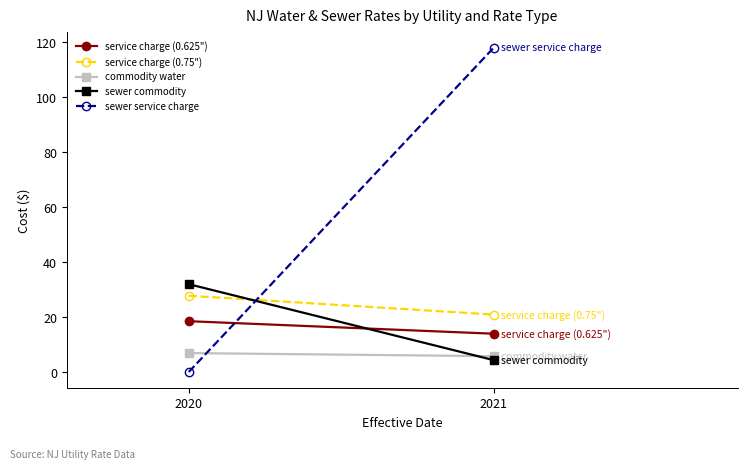

Rank the categories by sewer service charge value from lowest to highest.

2020, 2021